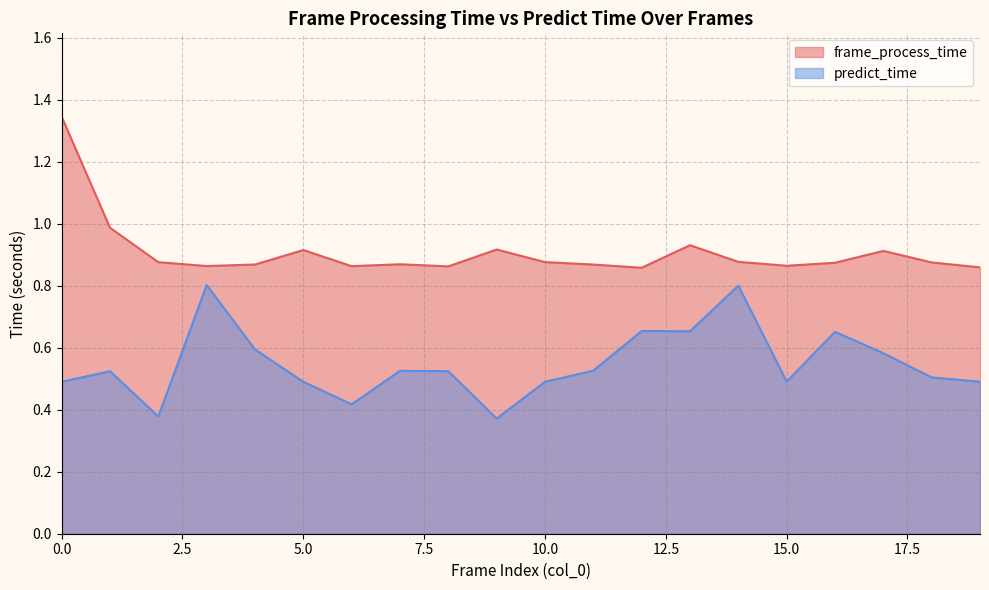

What is the value of the predict_time point at the 3rd from the left?

0.4